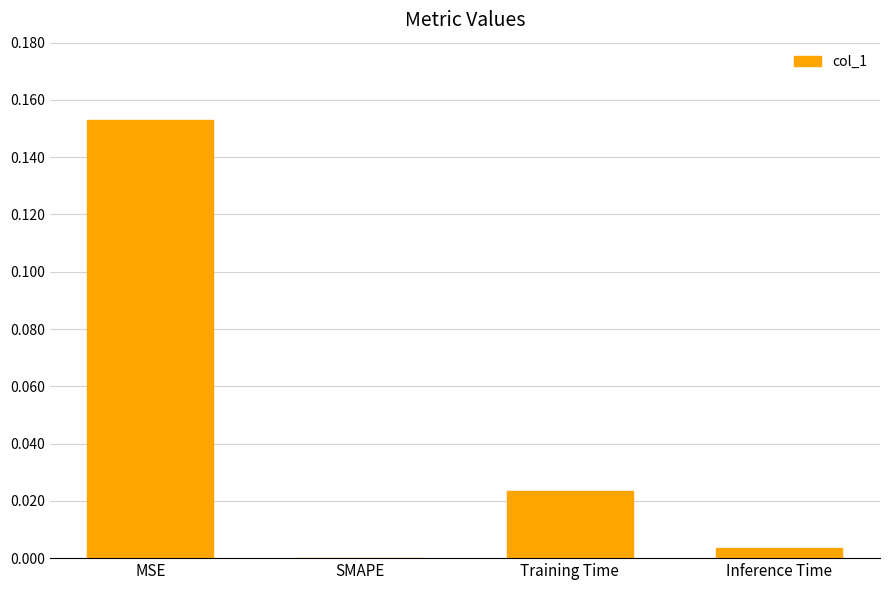

Which has a higher value, Inference Time or Training Time?

Training Time